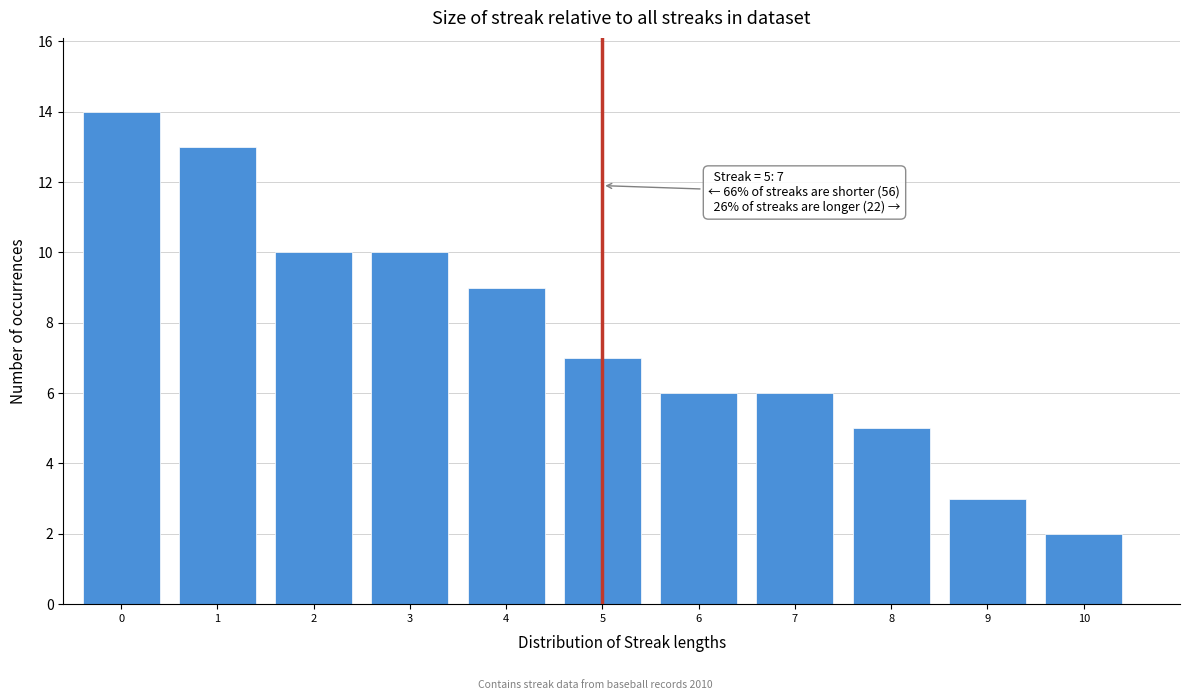

Reading left to right, list all the values displayed in this chart.

0=14	1=13	2=10	3=10	4=9	5=7	6=6	7=6	8=5	9=3	10=2